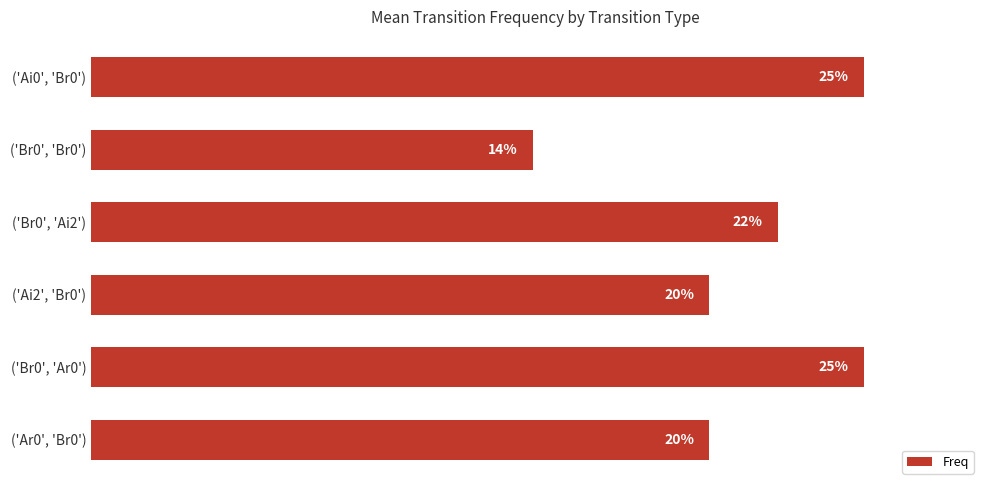

Does the chart contain any negative values?

No